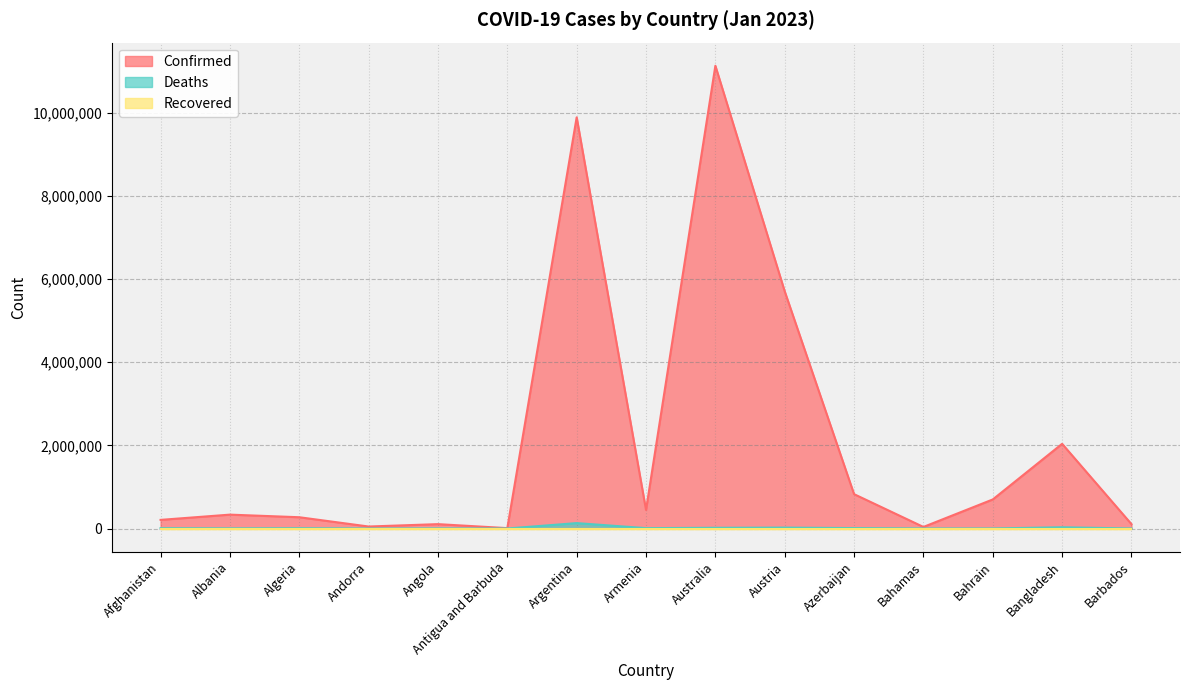

What position from the left is Barbados?

15